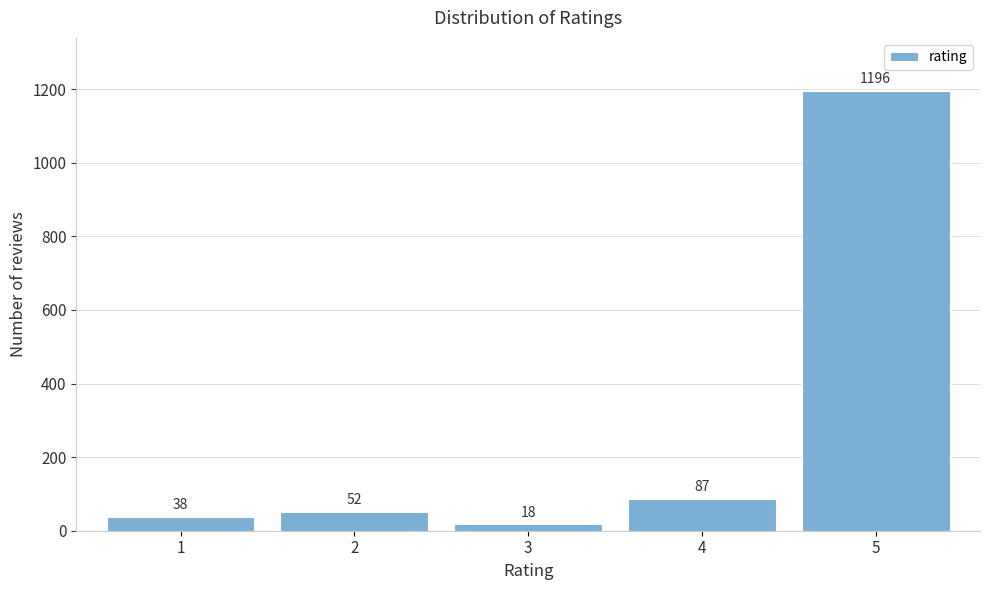

Reading right to left, extract all data points from this chart.

5=1196	4=87	3=18	2=52	1=38